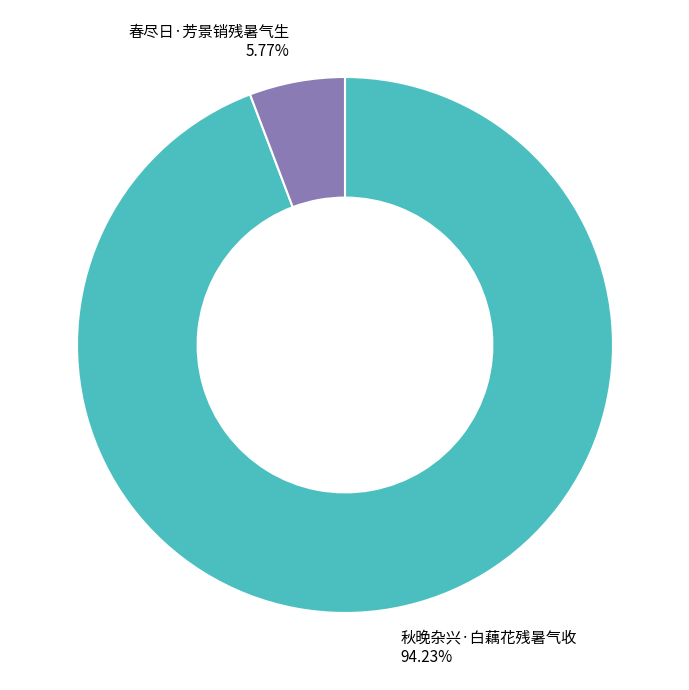

Which category has the smallest portion of the pie?

春尽日·芳景销残暑气生